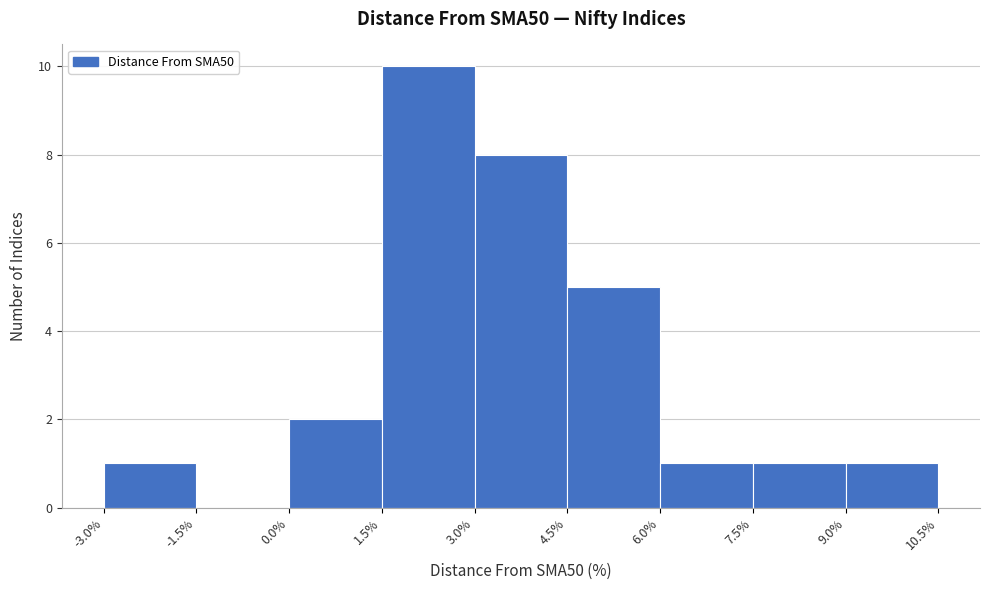

Which range on the x-axis has the tallest bar?

1.5% to 3.0%